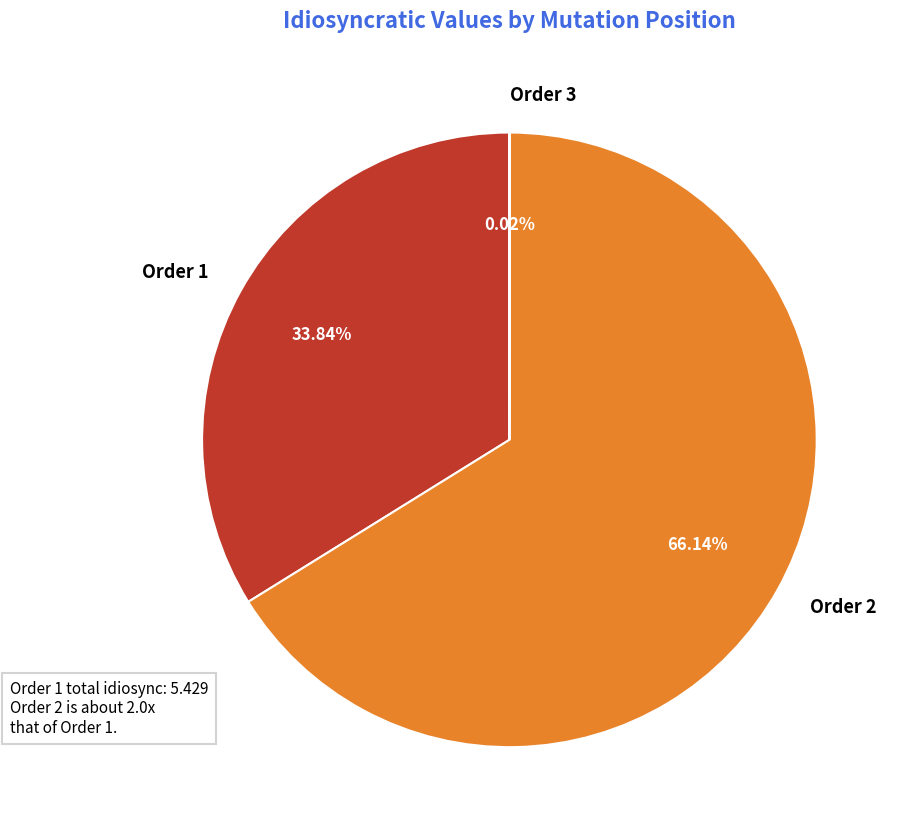

Between Order 1 and Order 2, which is larger?

Order 2